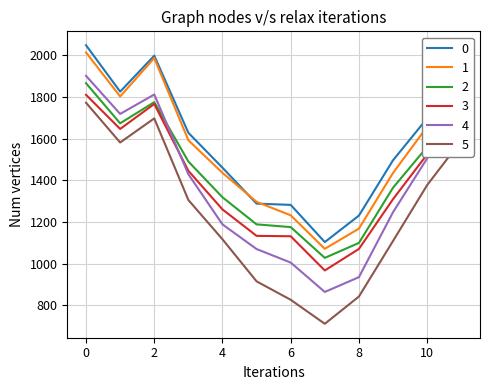

What is the minimum value shown in the chart?

710.2